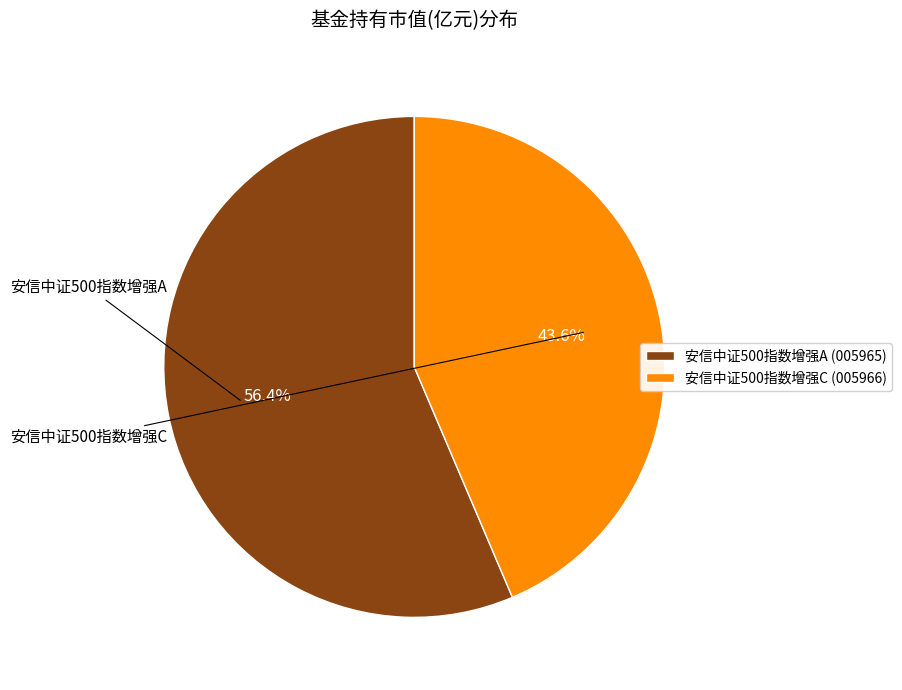

Which category has the biggest portion of the pie?

安信中证500指数增强A